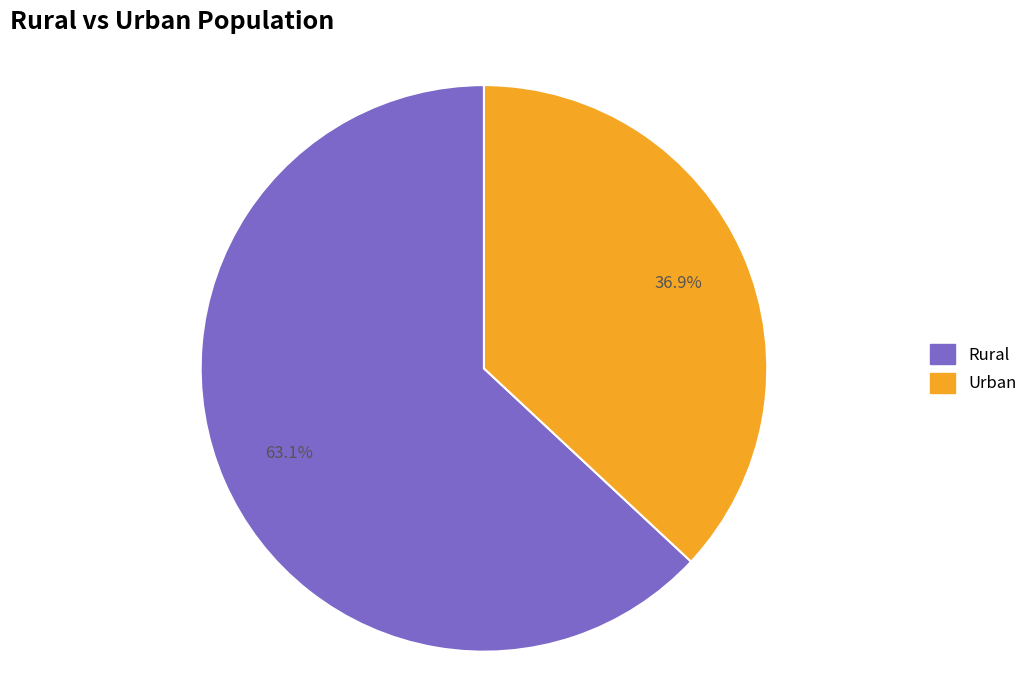

Count the number of slices in the pie.

2